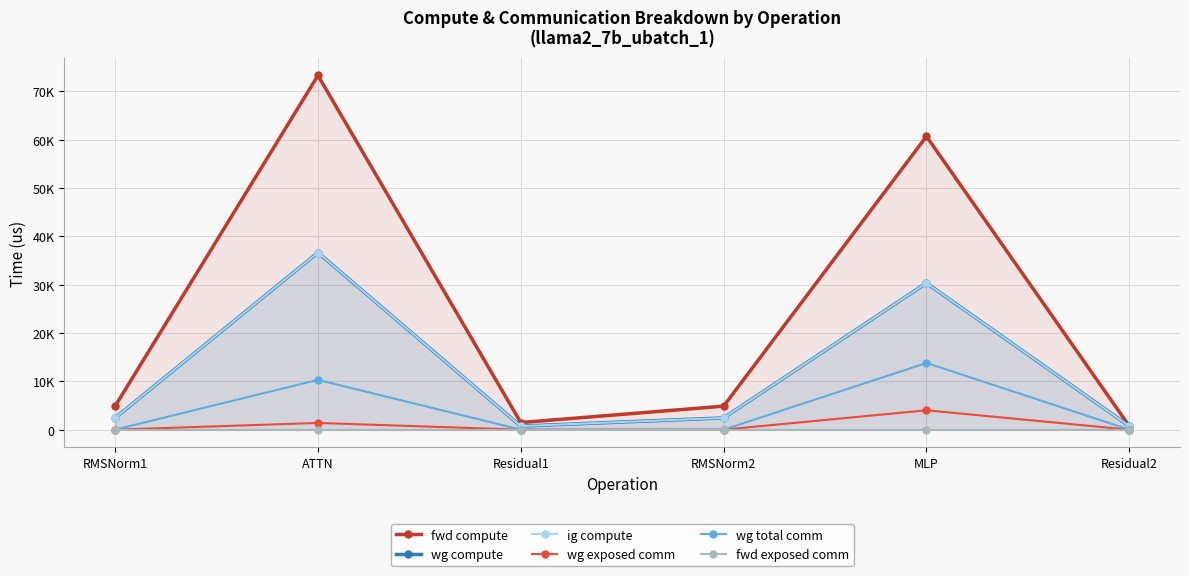

Between Residual1 and RMSNorm1, which is larger?

RMSNorm1